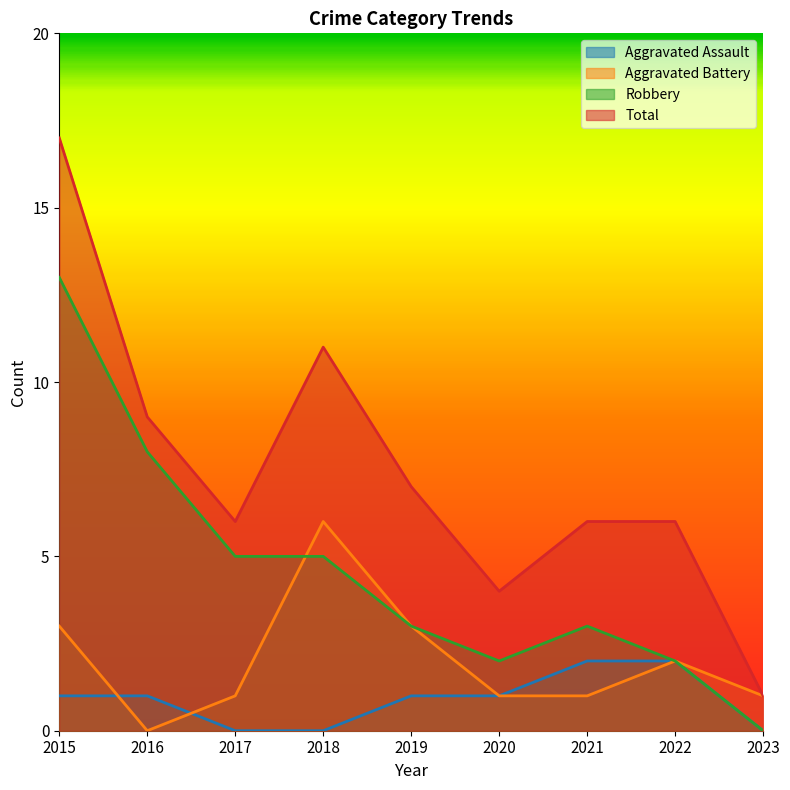

Reading right to left, extract all data points from this chart.

Aggravated Assault: 0	2	2	1	1	0	0	1	1
Aggravated Battery: 1	2	1	1	3	6	1	0	3
Robbery: 0	2	3	2	3	5	5	8	13
Total: 1	6	6	4	7	11	6	9	17